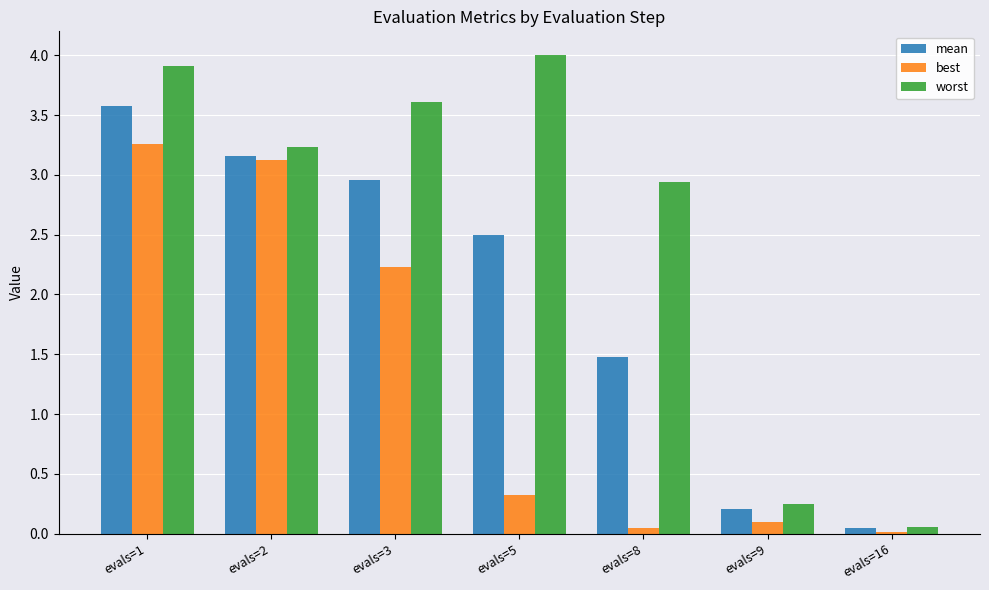

What is the difference between the mean values at evals=9 and evals=5?

2.3